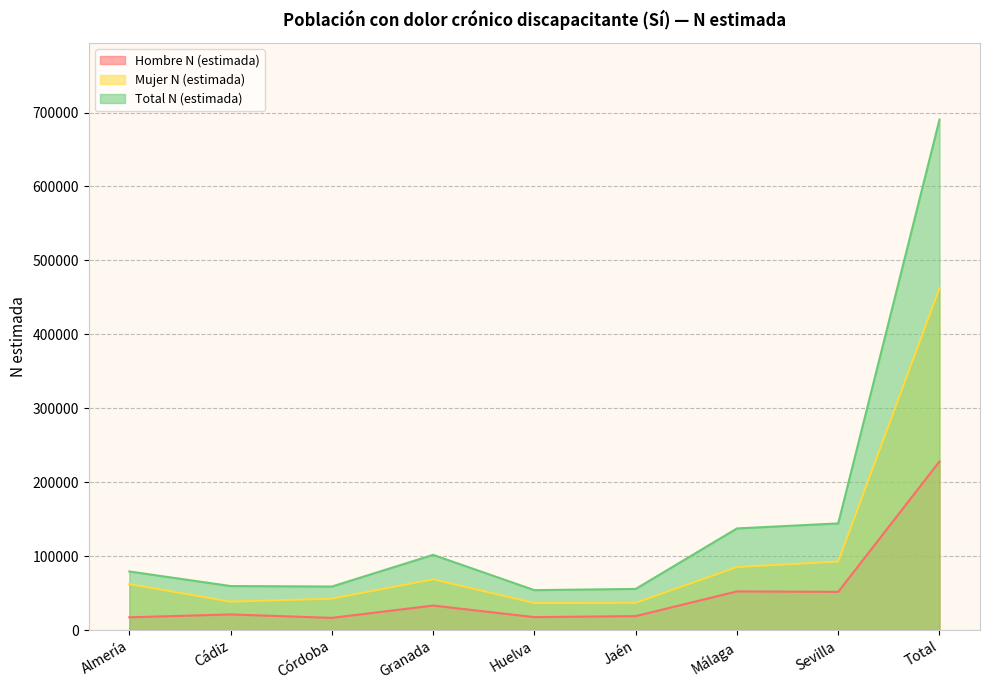

How many lines are shown in the chart?

3